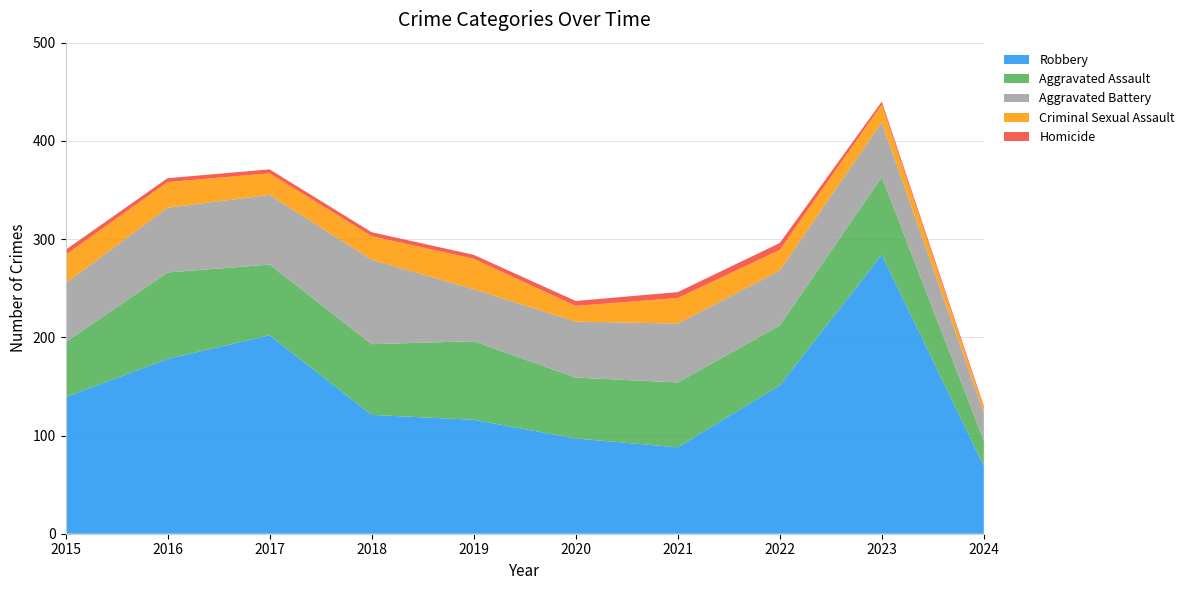

Reading right to left, extract all data points from this chart.

Aggravated Assault: 2024=26	2023=79	2022=61	2021=66	2020=62	2019=80	2018=72	2017=72	2016=88	2015=56
Aggravated Battery: 2024=28	2023=56	2022=56	2021=60	2020=57	2019=53	2018=86	2017=71	2016=66	2015=60
Criminal Sexual Assault: 2024=5	2023=18	2022=21	2021=26	2020=16	2019=31	2018=24	2017=22	2016=26	2015=29
Homicide: 2024=2	2023=3	2022=7	2021=6	2020=5	2019=4	2018=4	2017=4	2016=4	2015=5
Robbery: 2024=69	2023=284	2022=151	2021=88	2020=97	2019=116	2018=121	2017=202	2016=178	2015=139